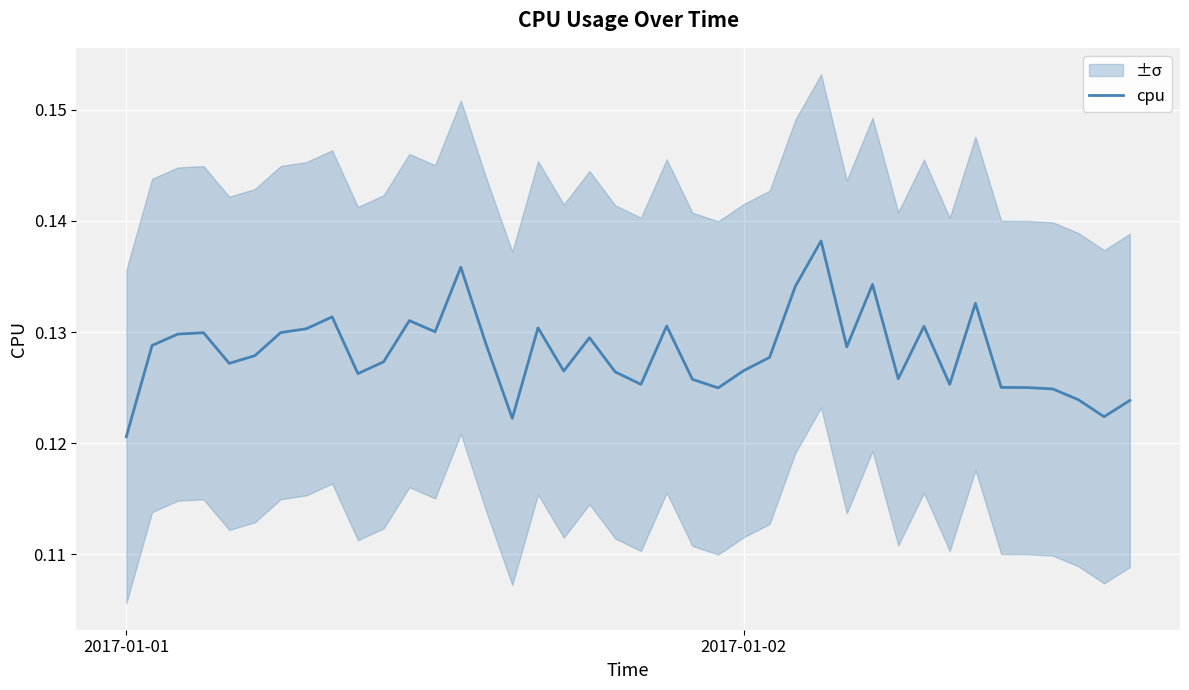

Reading left to right, list all the values displayed in this chart.

0.1	0.1	0.1	0.1	0.1	0.1	0.1	0.1	0.1	0.1	0.1	0.1	0.1	0.1	0.1	0.1	0.1	0.1	0.1	0.1	0.1	0.1	0.1	0.1	0.1	0.1	0.1	0.1	0.1	0.1	0.1	0.1	0.1	0.1	0.1	0.1	0.1	0.1	0.1	0.1